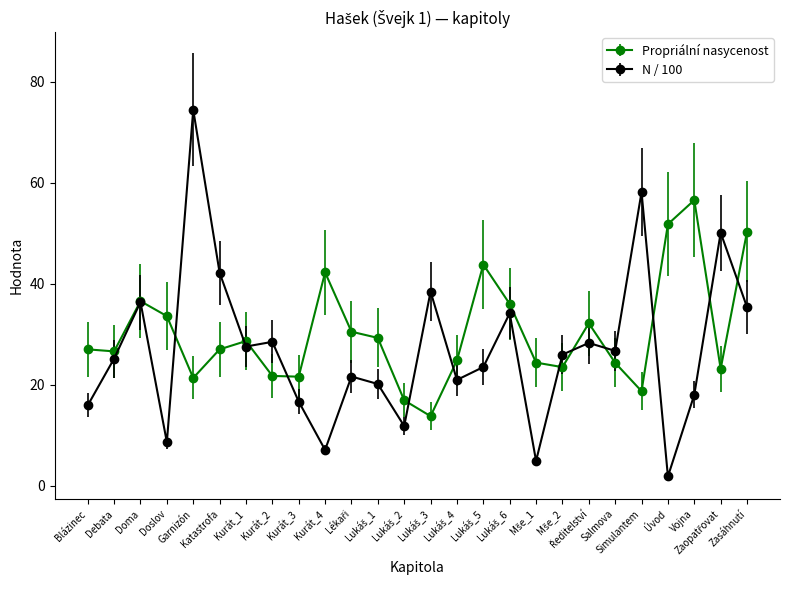

What is the value of the N / 100 point at the 4th from the left?

8.6